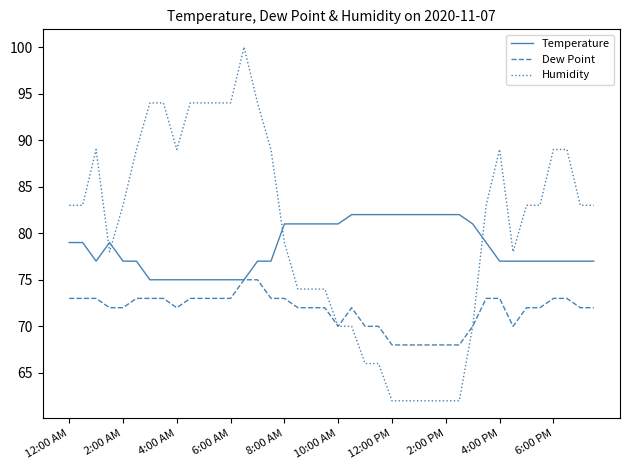

Rank the series by their maximum value, from highest to lowest.

Humidity, Temperature, Dew Point